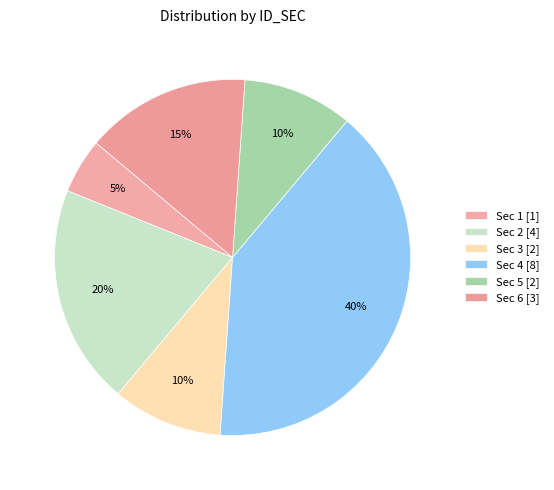

How many slices are in this pie chart?

6